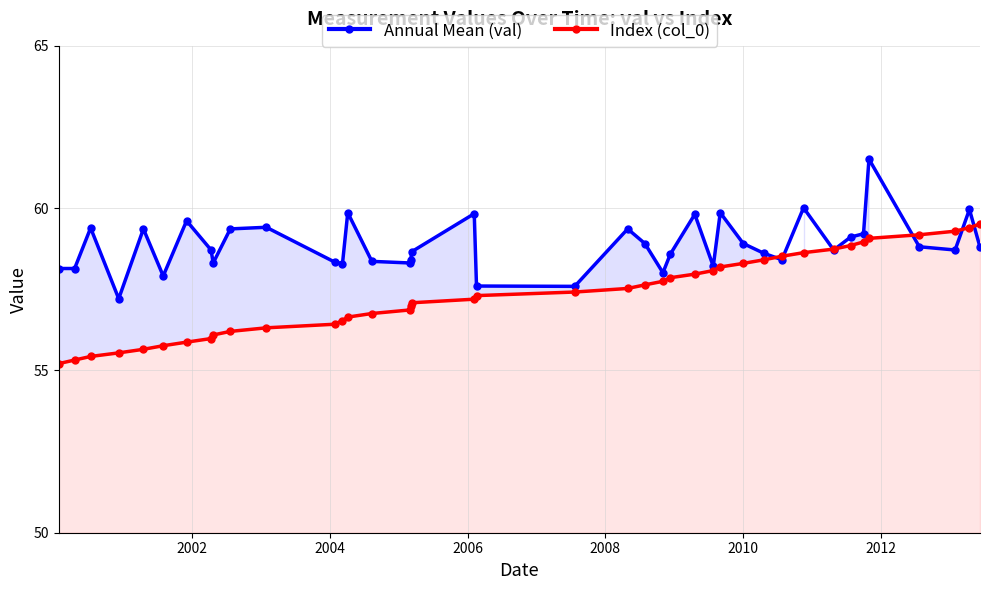

How many lines are shown in the chart?

2